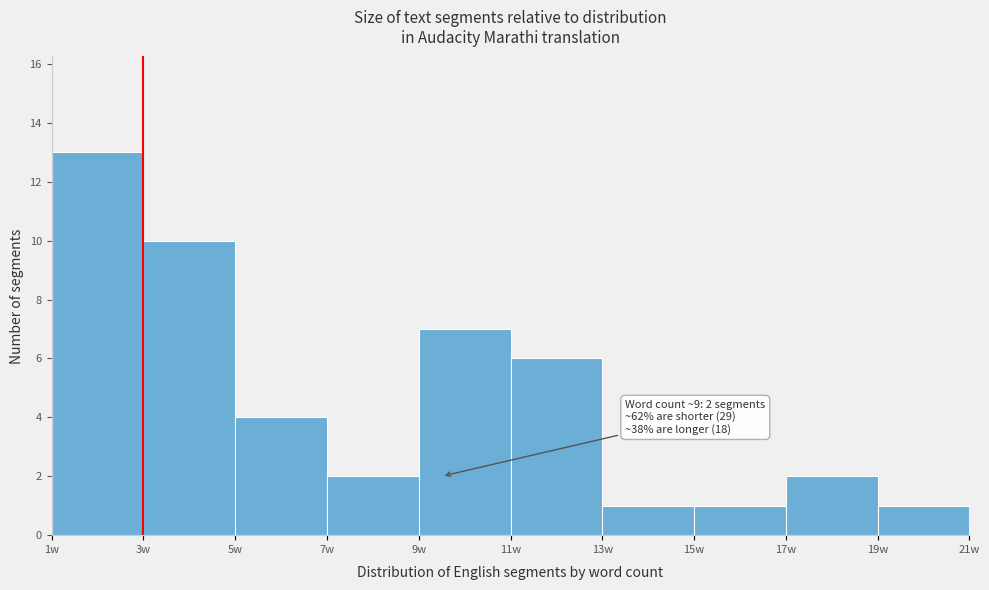

Which range on the x-axis has the tallest bar?

1 to 3